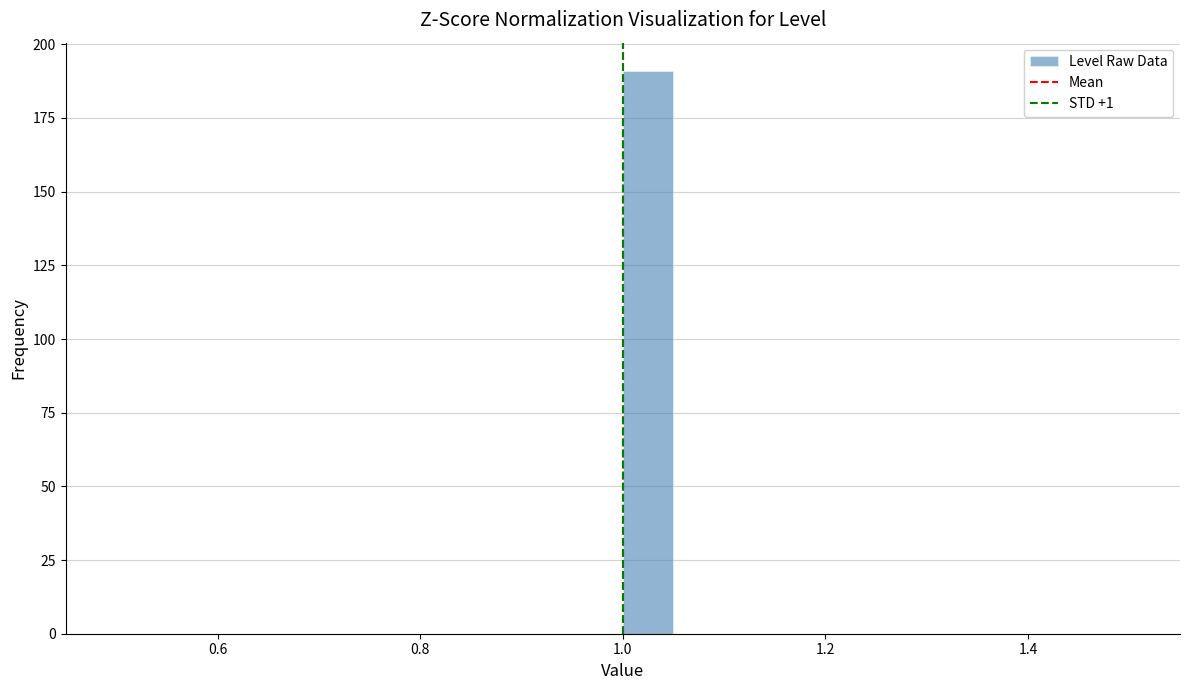

Around what value on the x-axis is the tallest bar? Give the approximate position of its centre, as read against the axis.

1.02